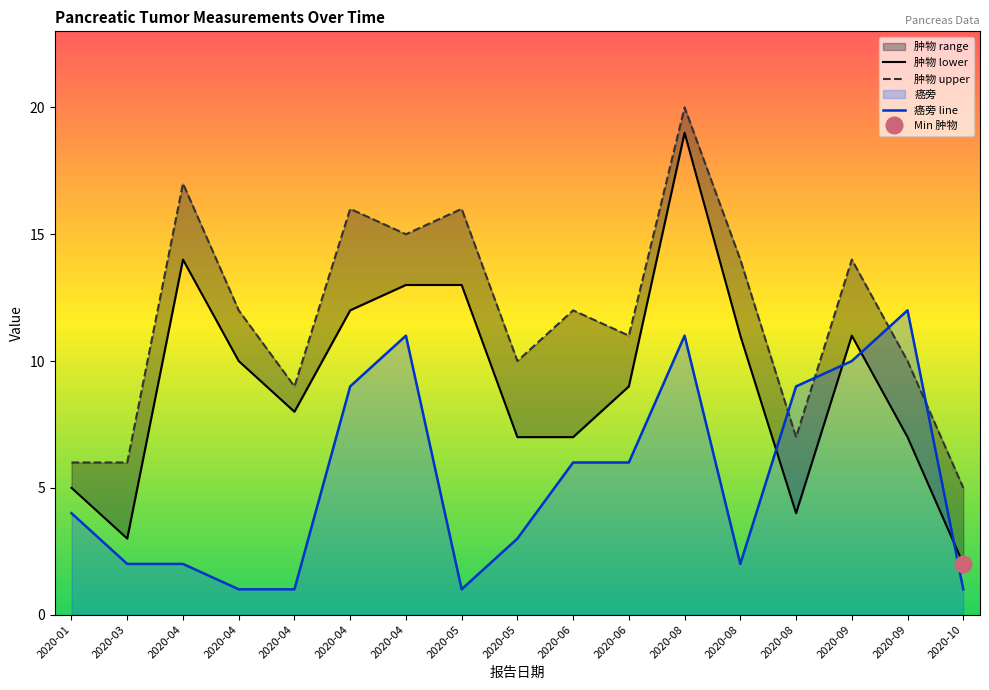

In 肿物_lower, how many points are lower than both neighbors (excluding endpoints)?

3